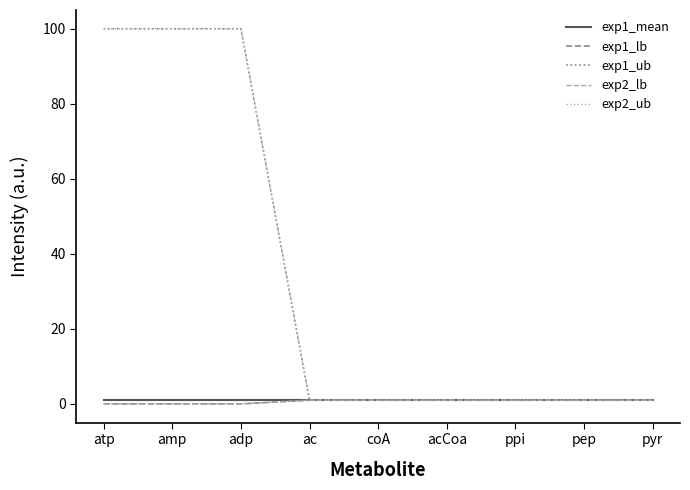

At which label is exp1_lb closest to 0?

atp